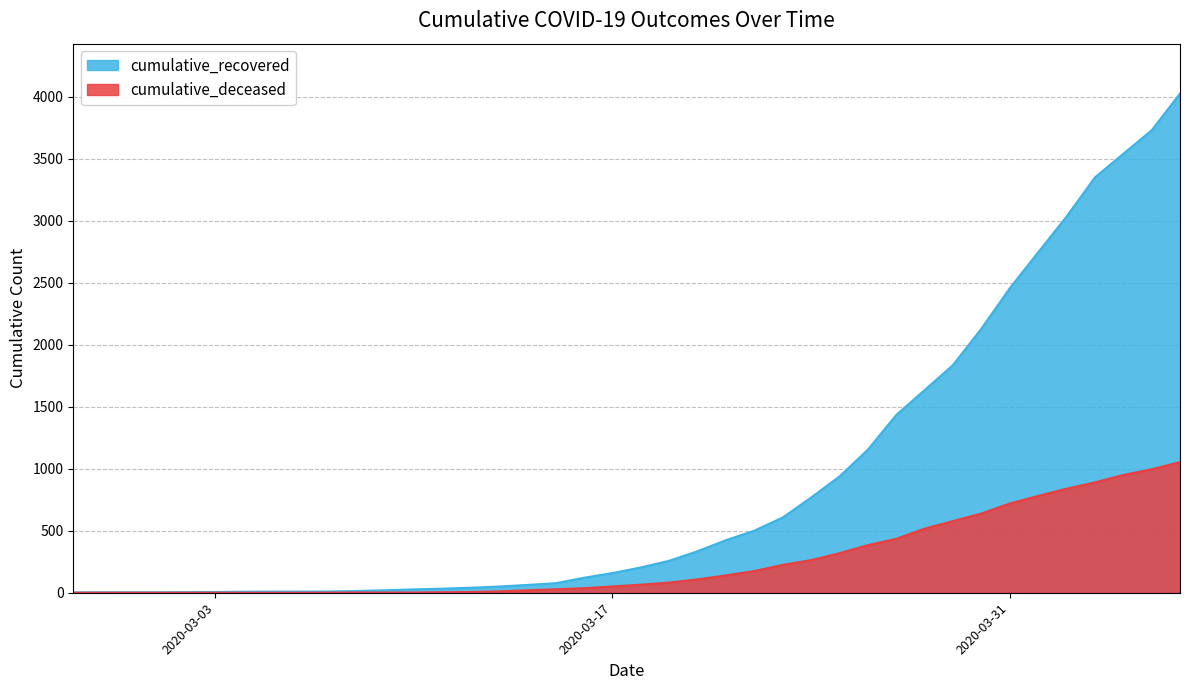

Between 2020-03-07 and 2020-03-28, which series saw the biggest shift?

cumulative_recovered